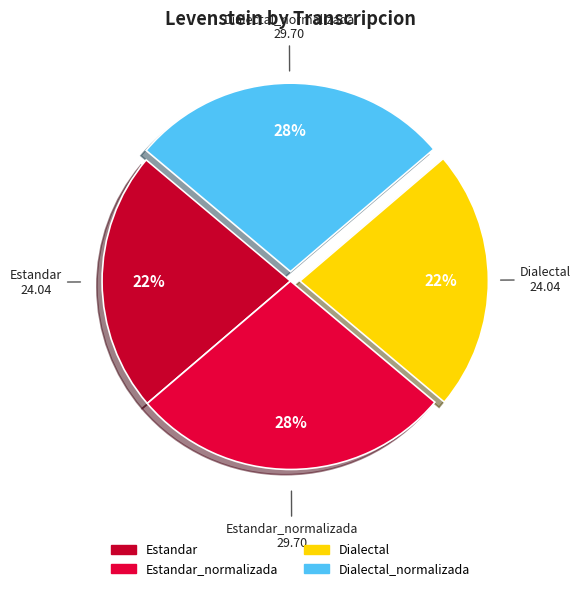

Count the number of slices in the pie.

4